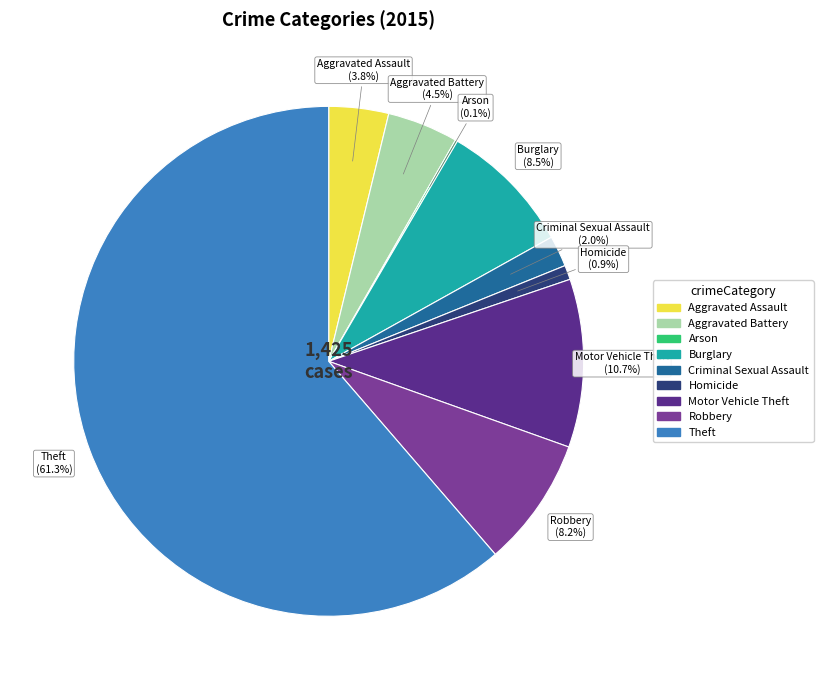

To the nearest percent, what portion does Aggravated Assault represent?

4%